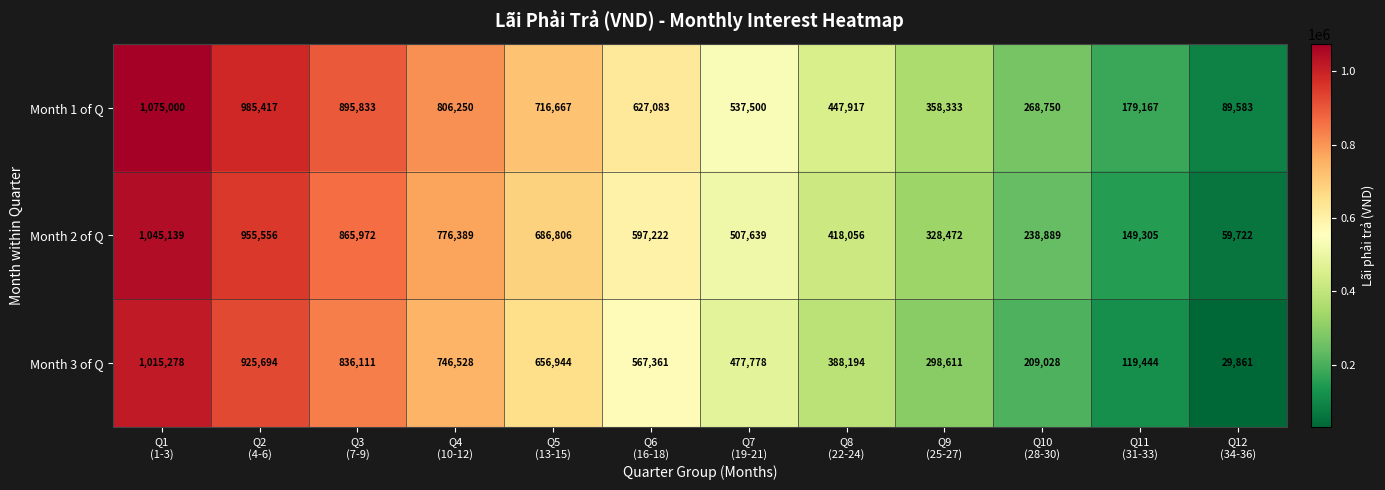

Which series has the largest total across all categories?

Month 1 of Q